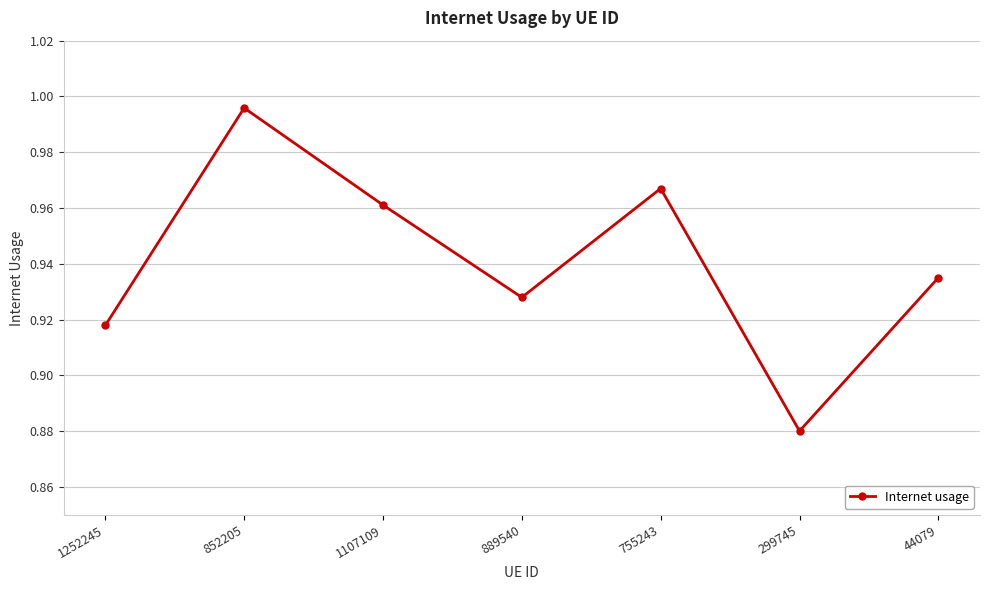

At which label is the value closest to 0?

299745